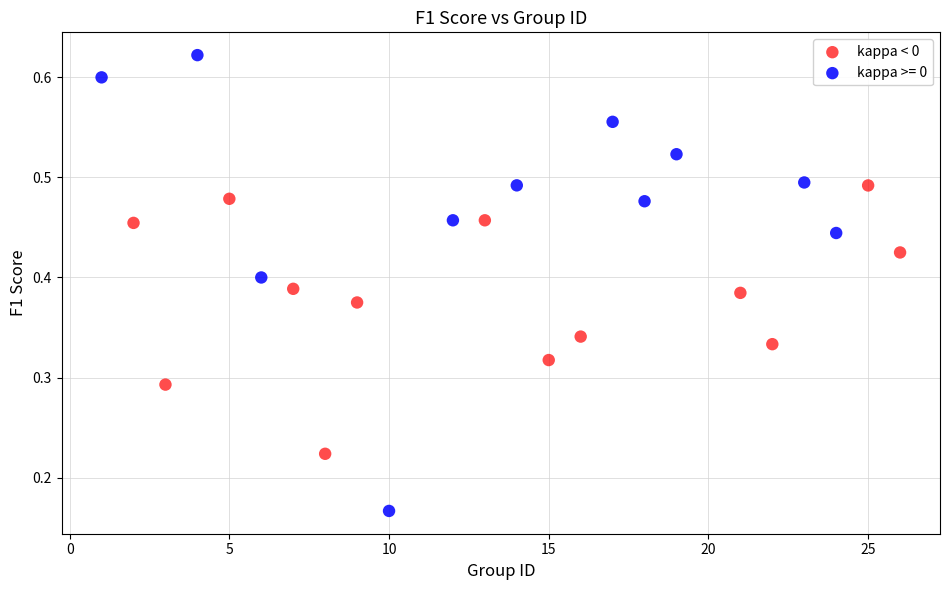

Which series has the largest Y range (max minus min)?

kappa >= 0